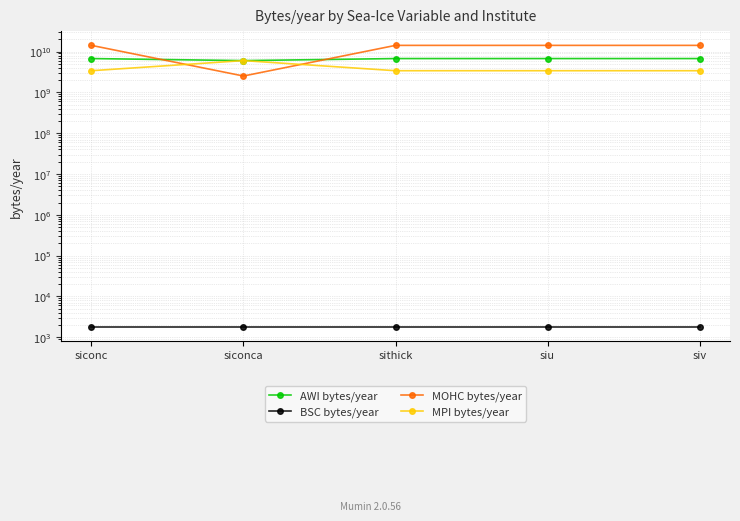

Which series has the largest range (max minus min)?

MOHC bytes/year